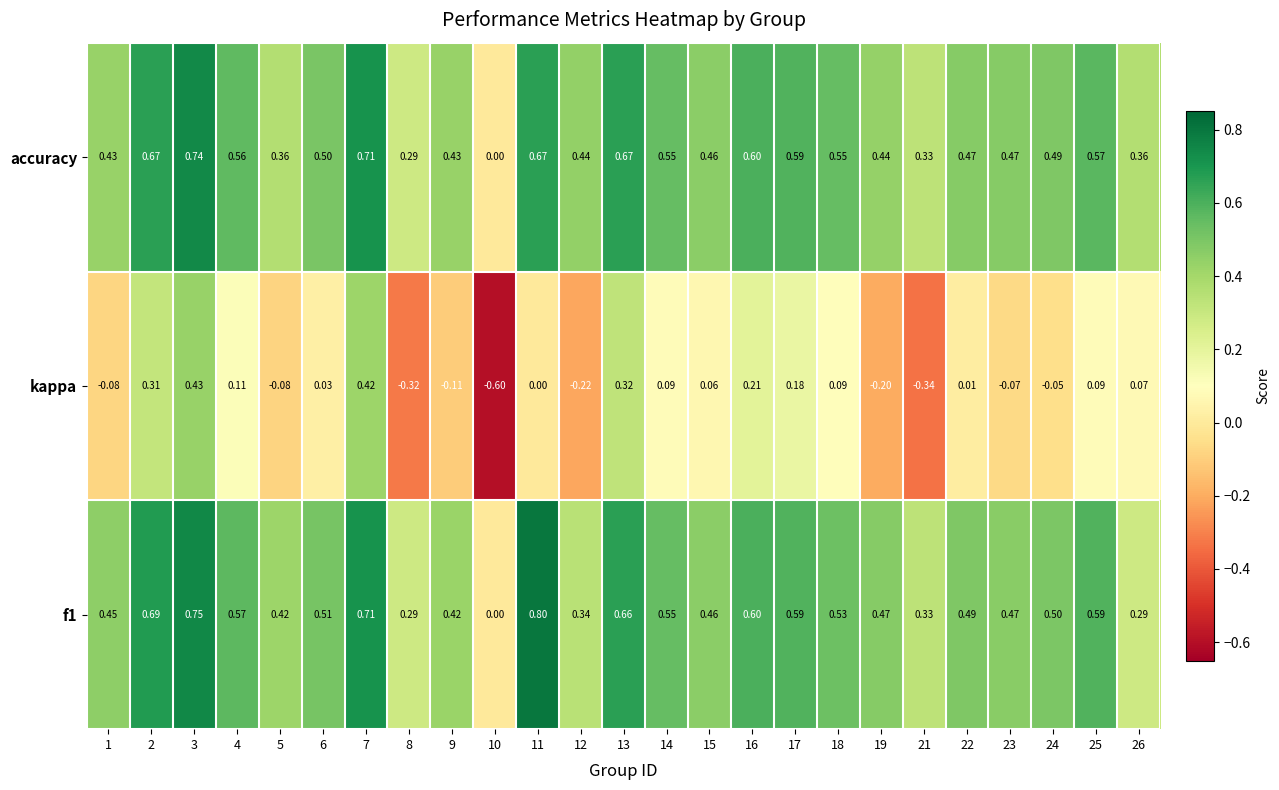

Which category has the lowest value across all series?

10